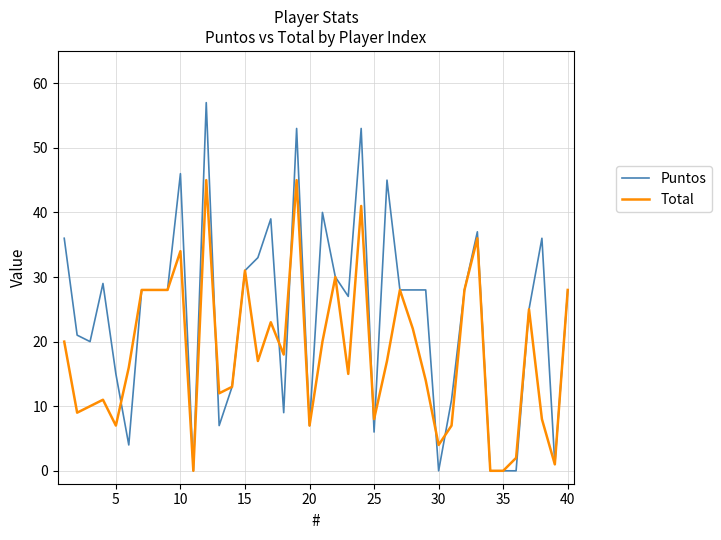

What is the greatest value displayed?

57